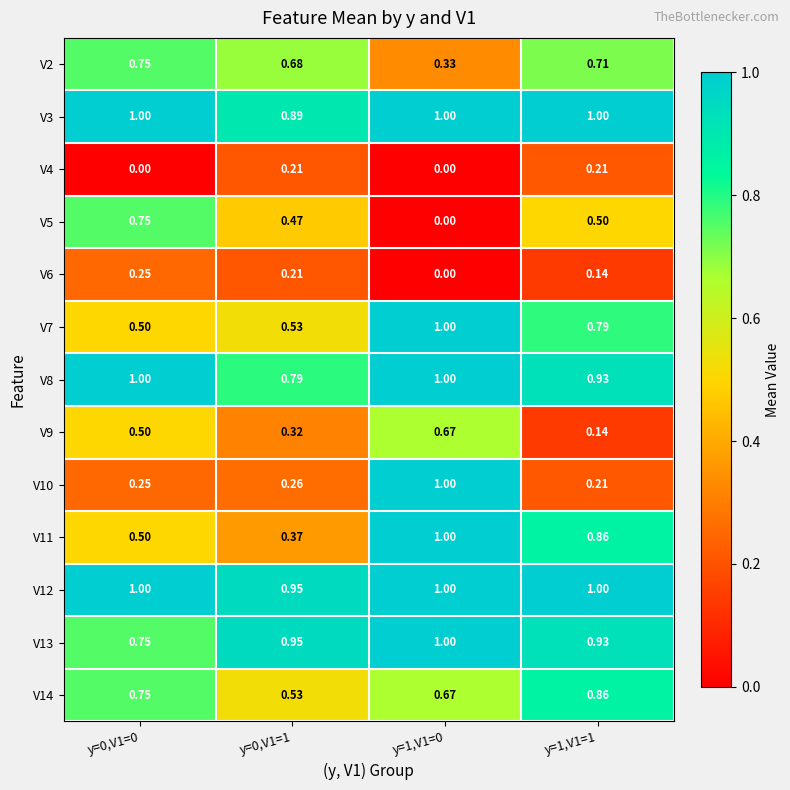

Is the value of V3 at y=1,V1=0 greater than the value of V9 at y=1,V1=0?

Yes